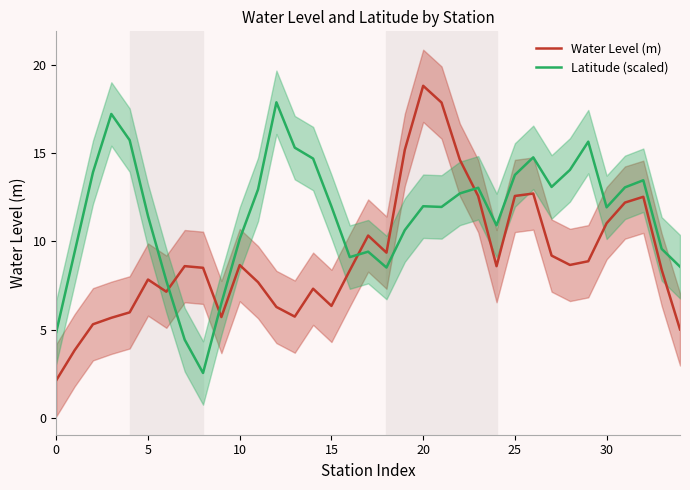

How many interior local valleys does the Latitude (scaled) series have?

7